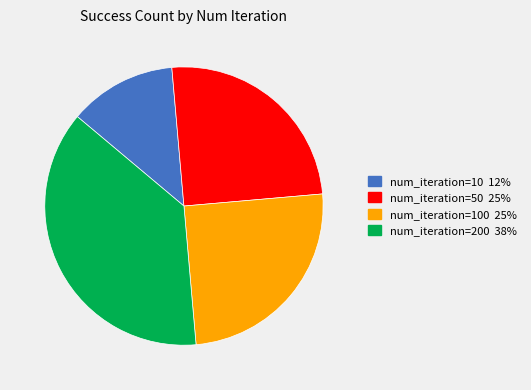

How many segments does this pie chart have?

4